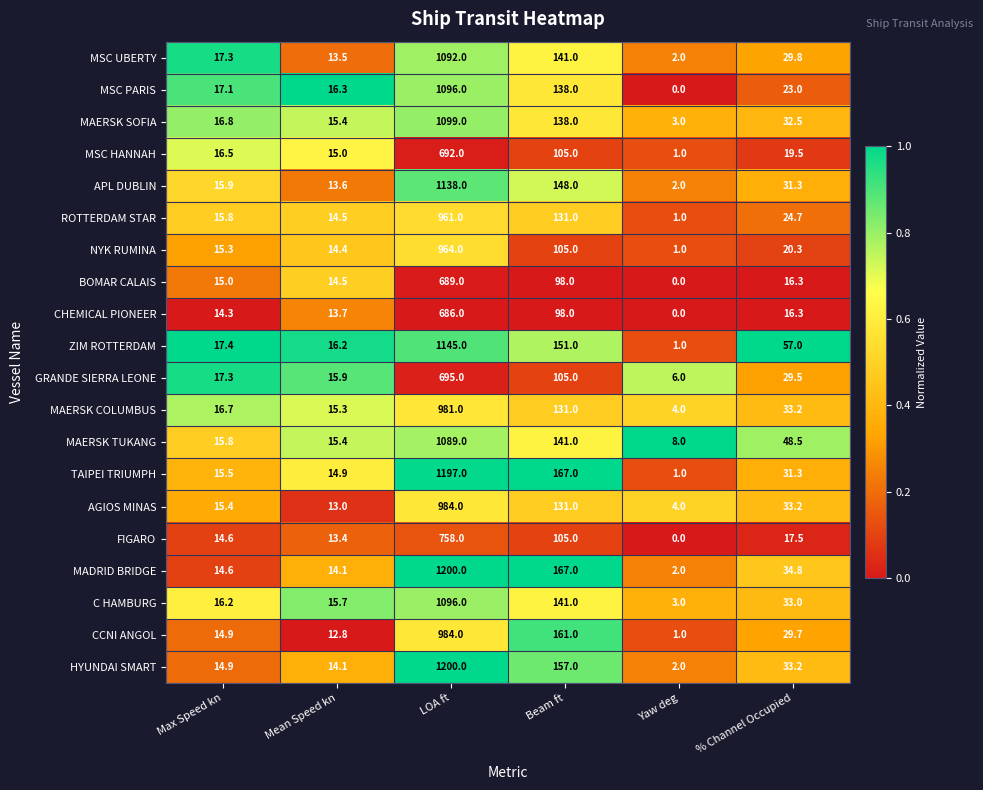

True or false: ROTTERDAM STAR has a value of 24.7 at % Channel Occupied.

True